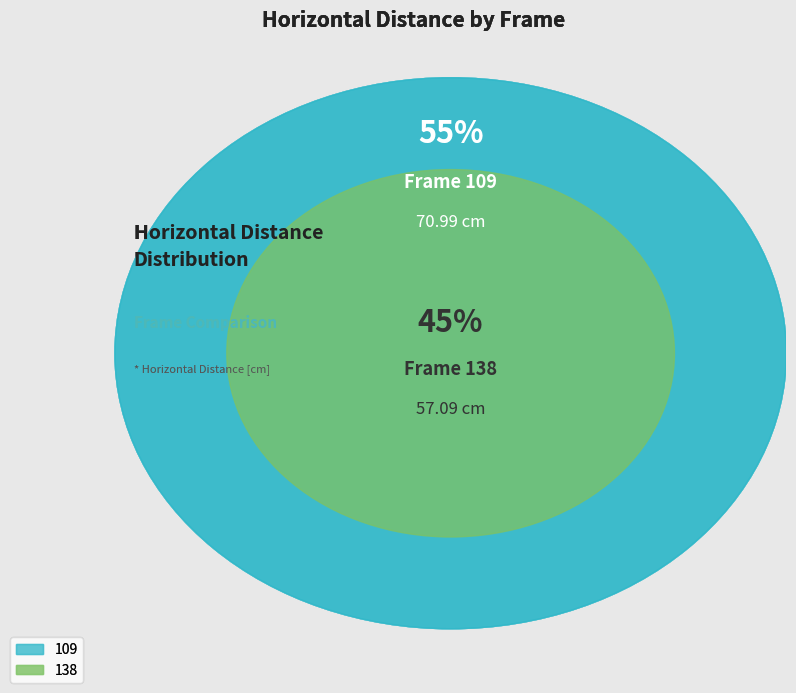

Rank the categories by value from highest to lowest.

109, 138